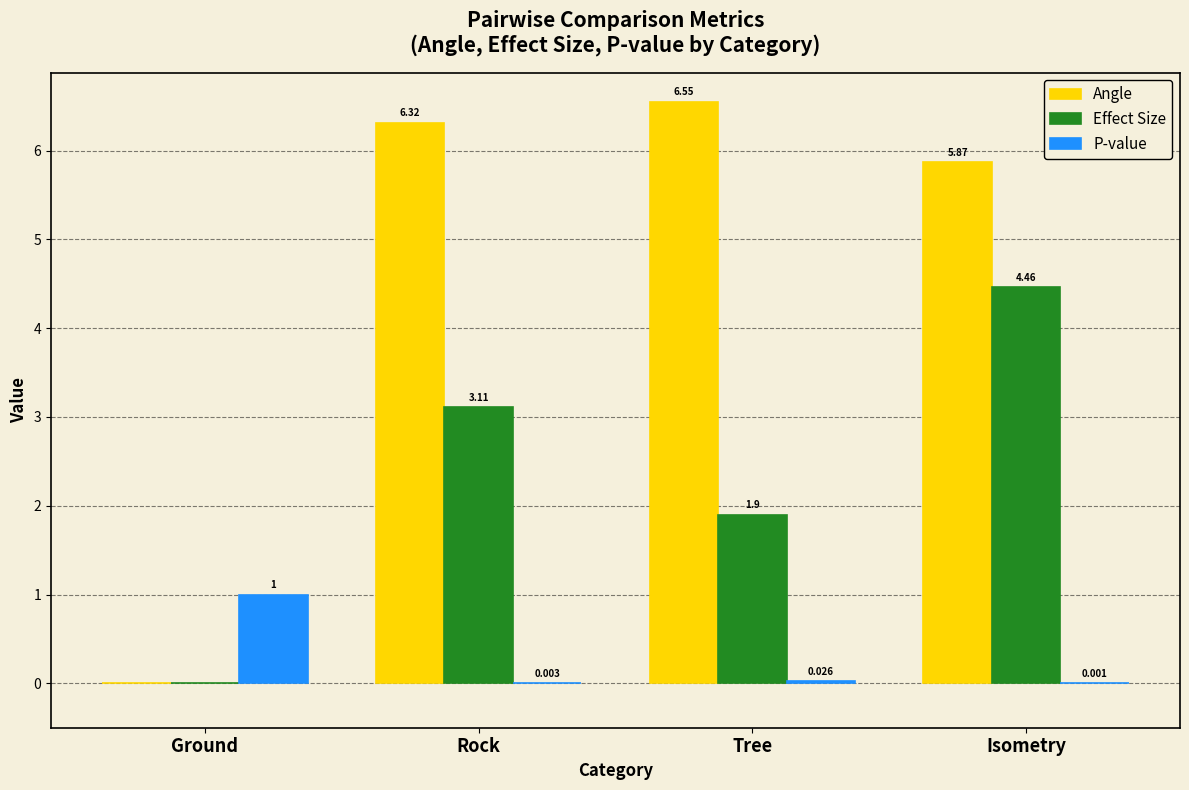

Between Tree and Isometry, which series saw the biggest shift?

Effect Size